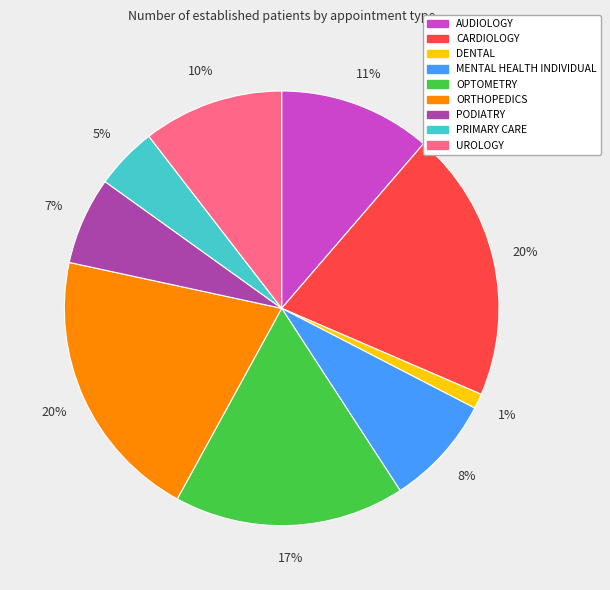

To the nearest percent, what portion does PRIMARY CARE represent?

5%